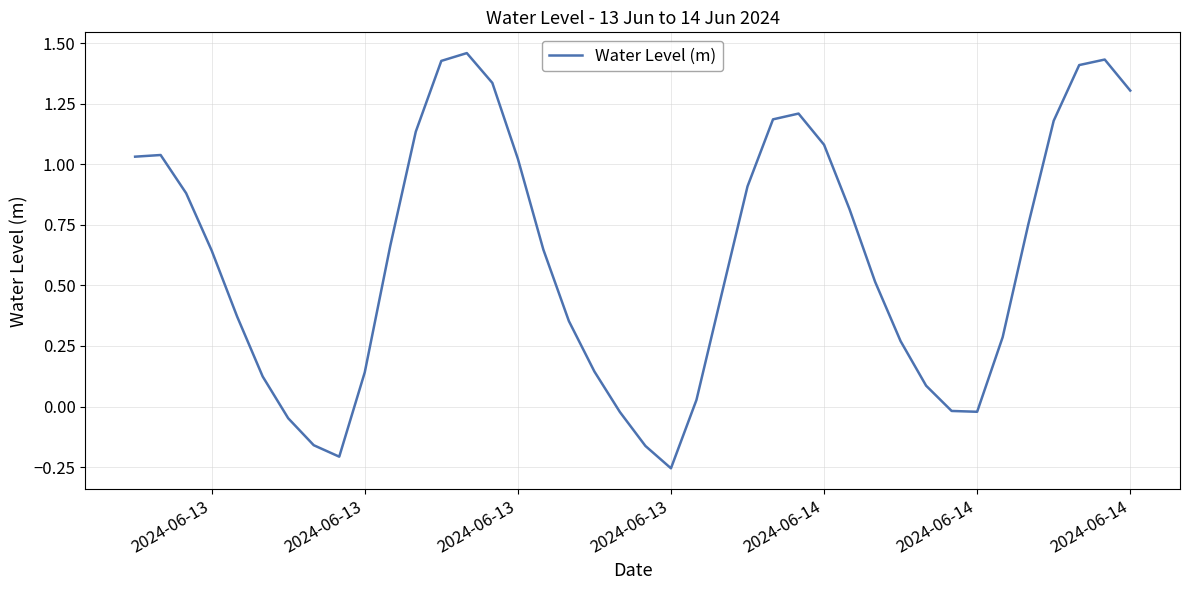

What is the difference between the maximum and minimum values?

1.7